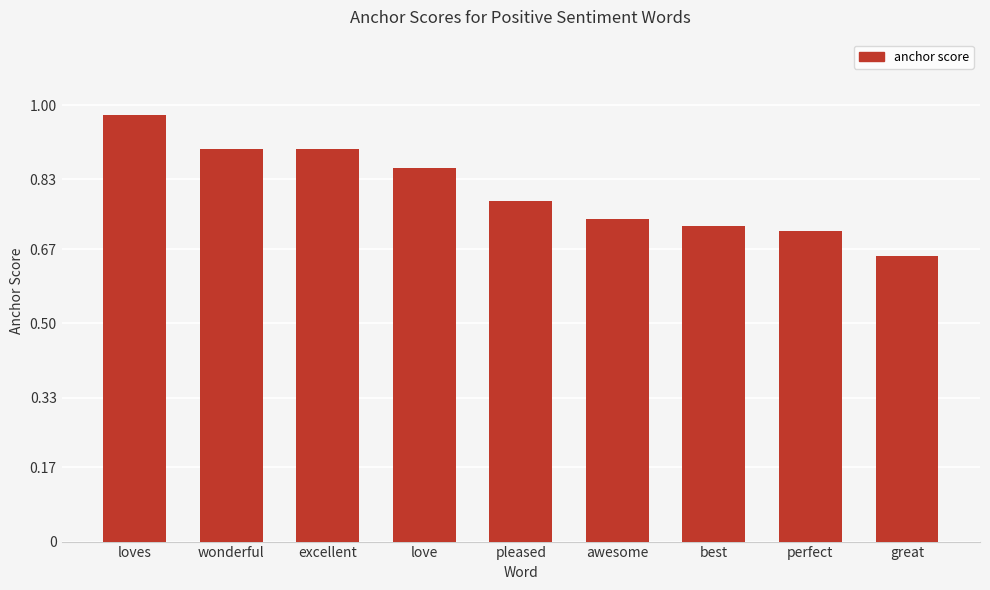

What is the difference between the maximum and second lowest values?

0.3